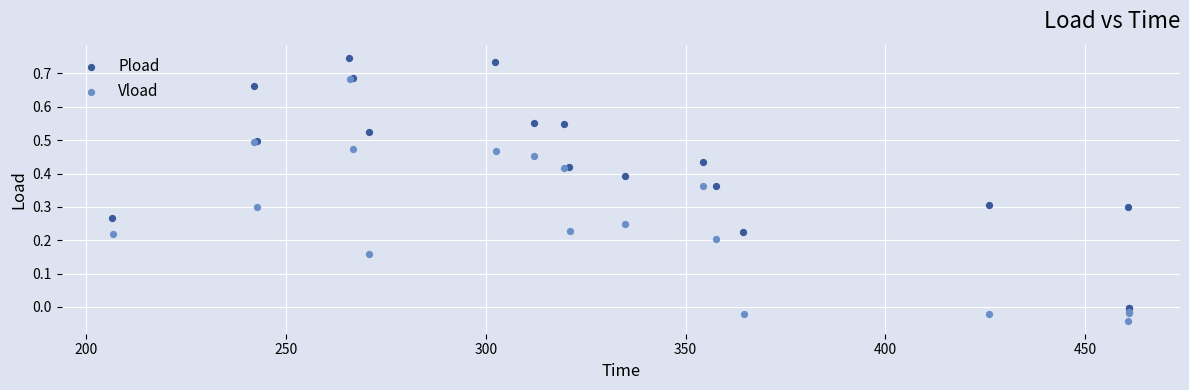

Which series reaches the minimum Y coordinate?

Vload